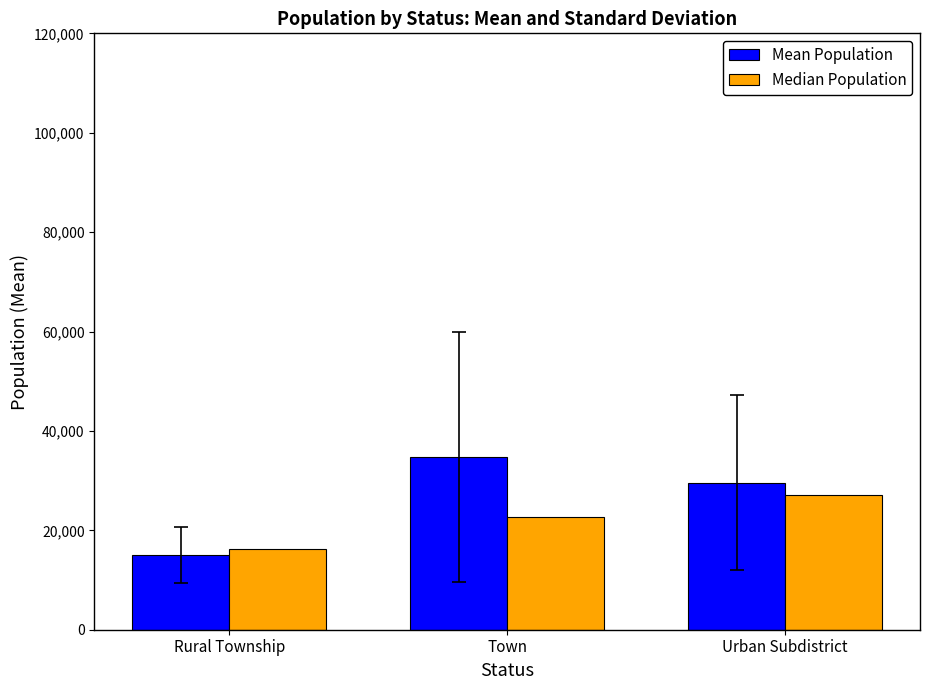

What is the difference between the Mean Population values at Urban Subdistrict and Rural Township?

14585.7